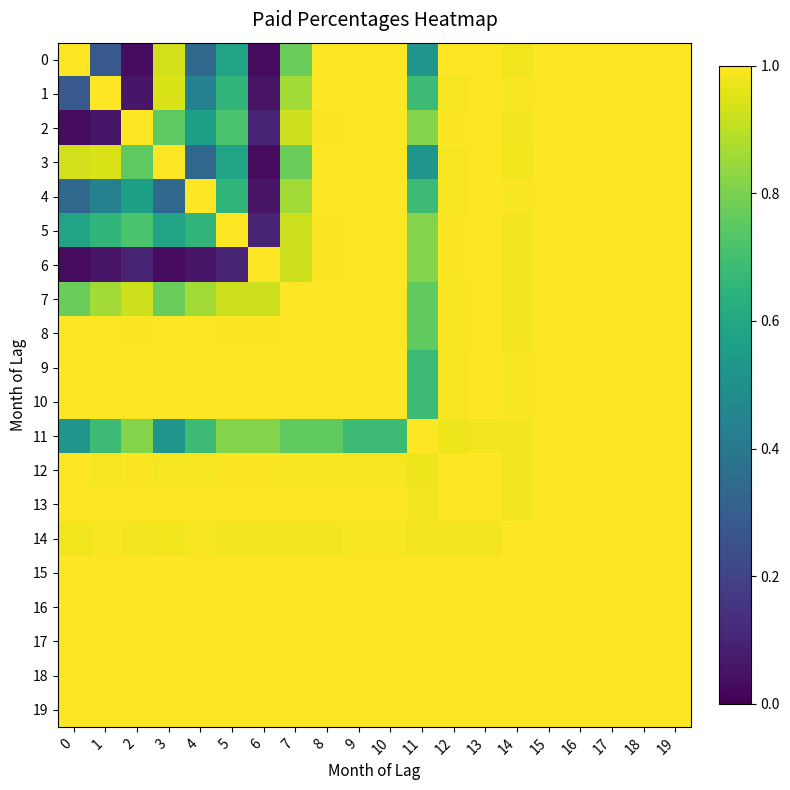

Which has a higher value, 15 or 11?

15